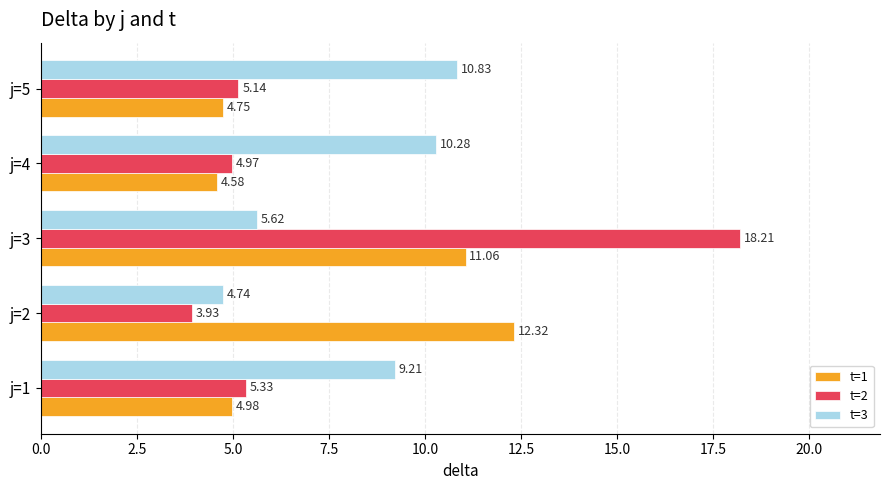

Which category has the lowest value in the t=3 series?

j=2